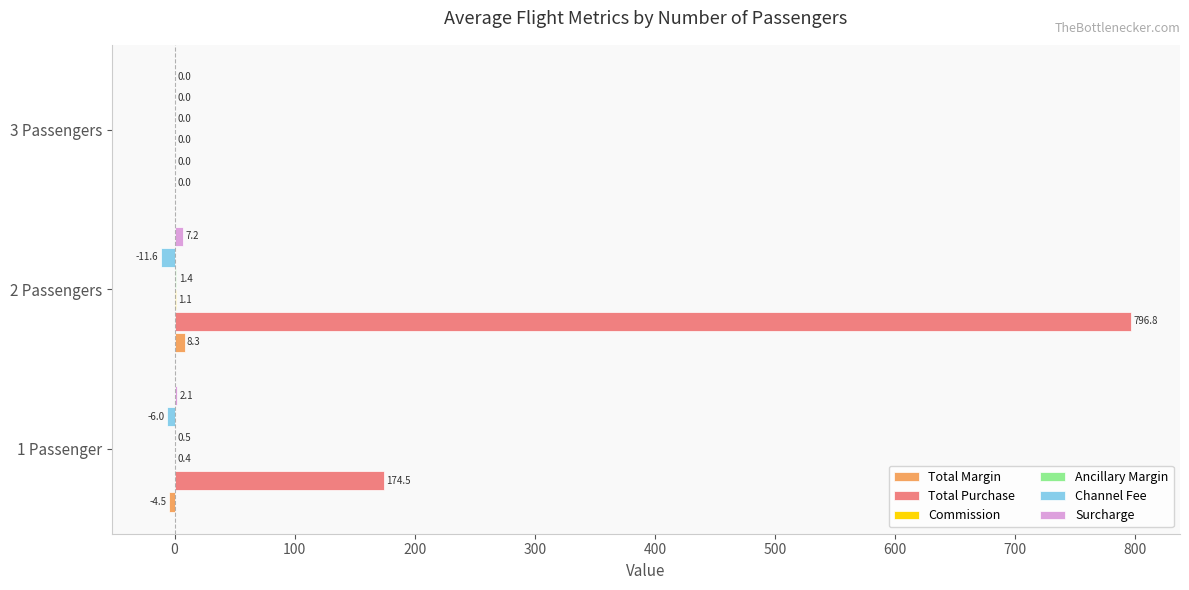

True or false: Total Purchase has a value of 0.0 at 3 Passengers.

True